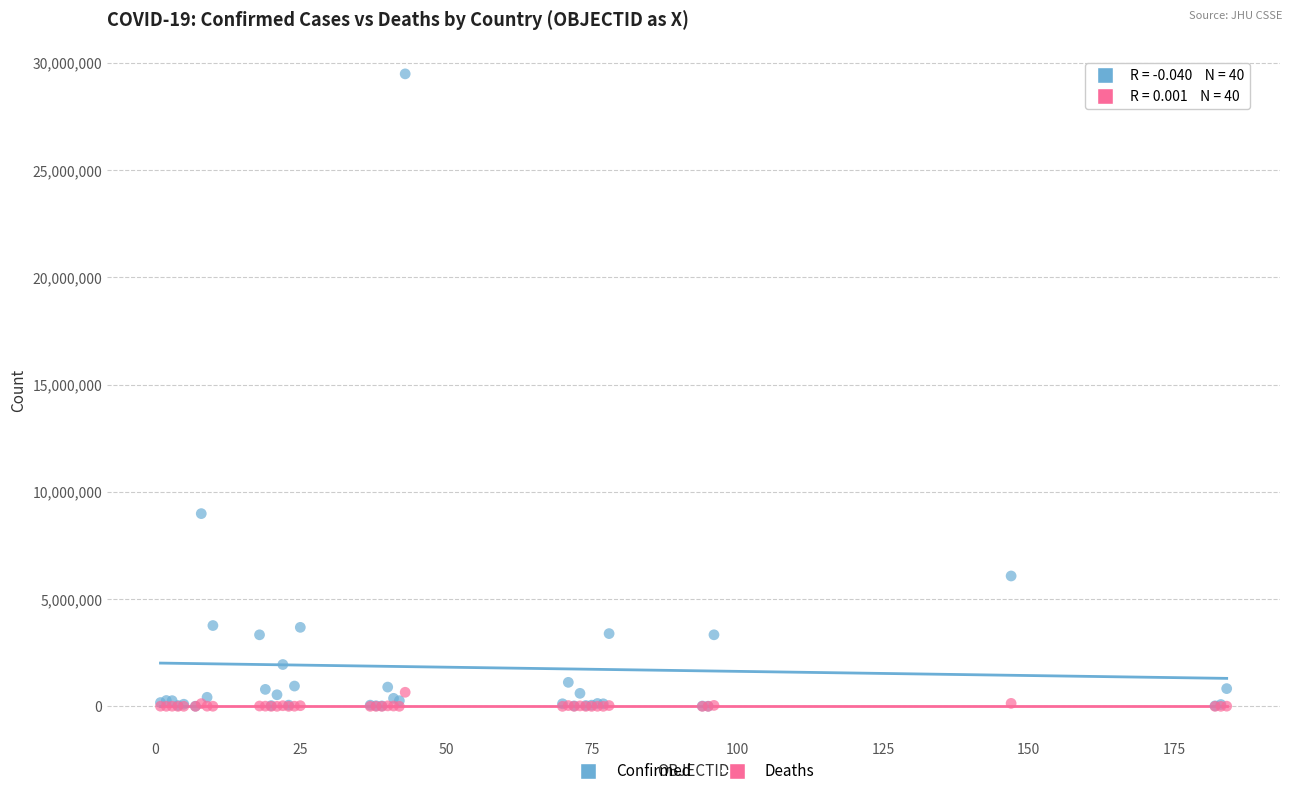

What are all the series names shown in the legend?

Confirmed, Deaths